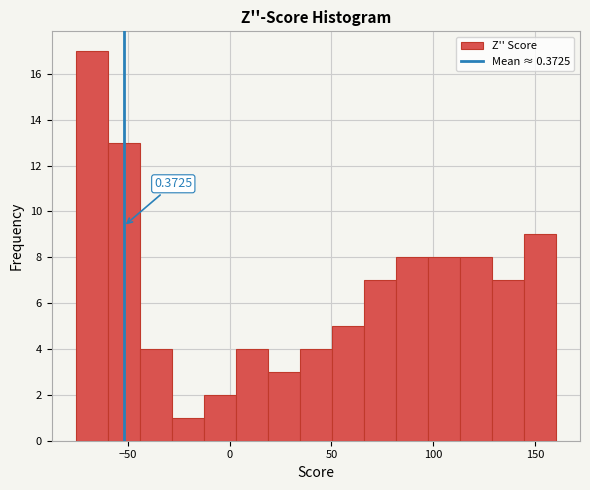

Around what value on the x-axis is the tallest bar? Give the approximate position of its centre, as read against the axis.

-70